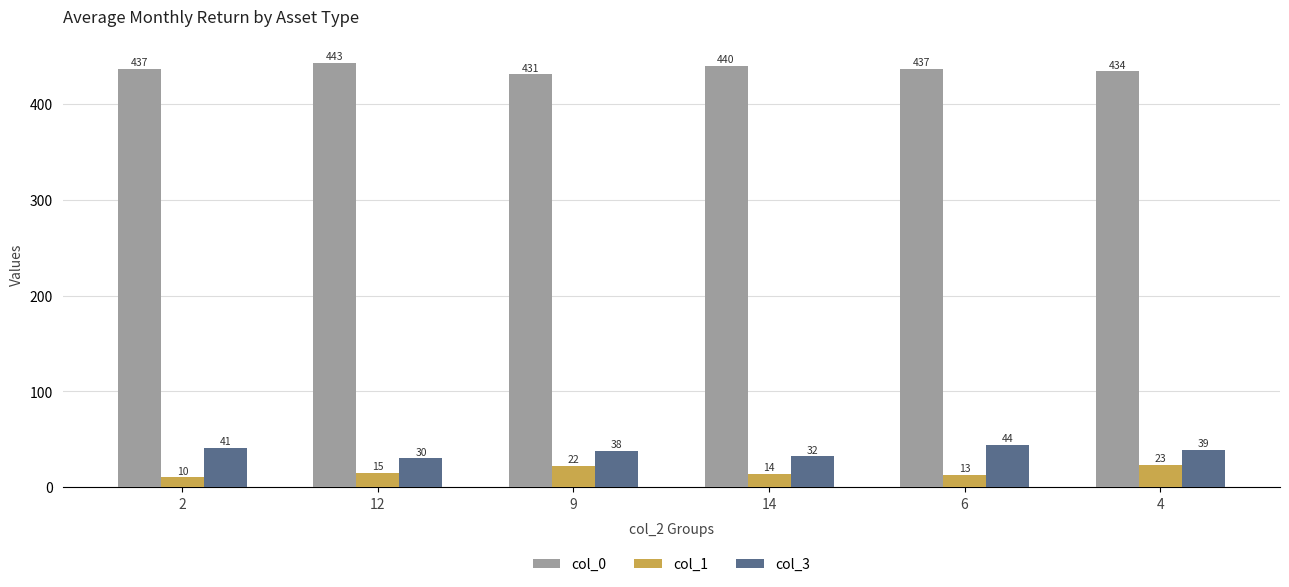

Is the value of col_3 at 14 greater than the value of col_0 at 6?

No